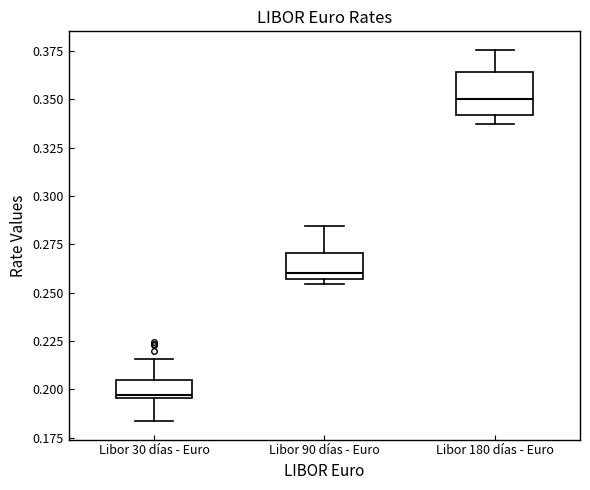

Where is the lower edge of the box for Libor 90 días - Euro on the y-axis? The values are not printed on the chart, so give them approximately, as read against the axis.

0.255